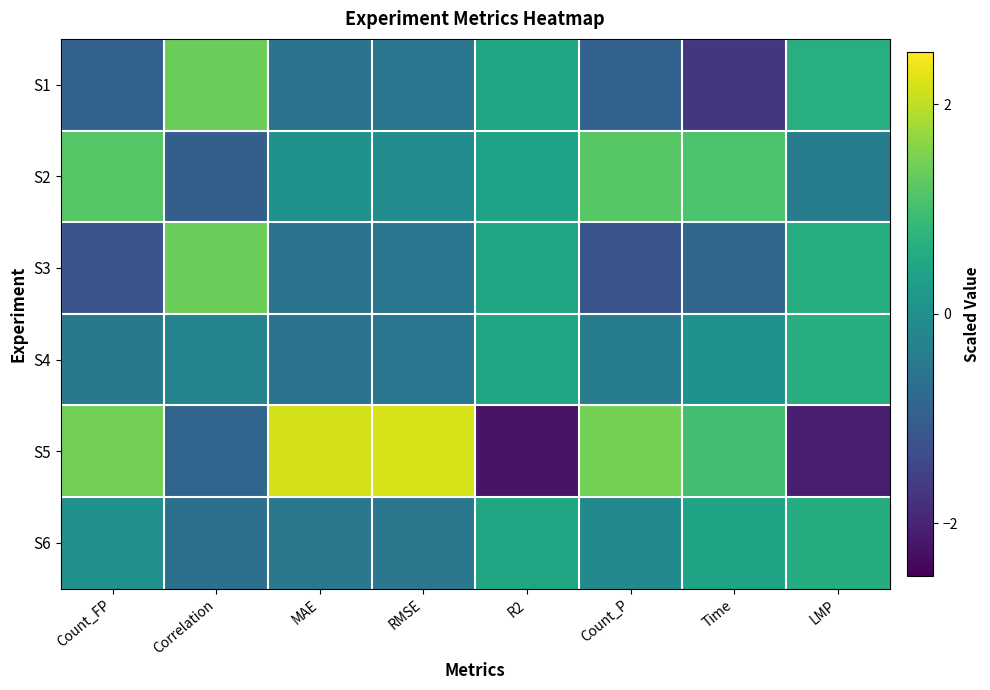

Rank the series by their maximum value, from lowest to highest.

S6, S4, S2, S1, S3, S5